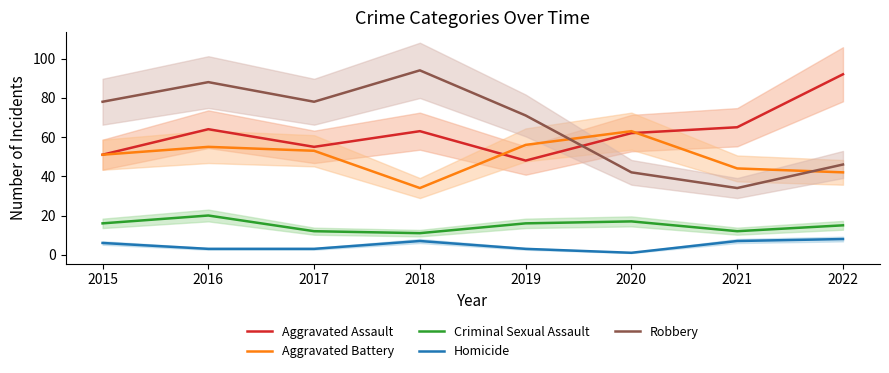

What is the difference between the maximum and second lowest values in the Criminal Sexual Assault series?

8